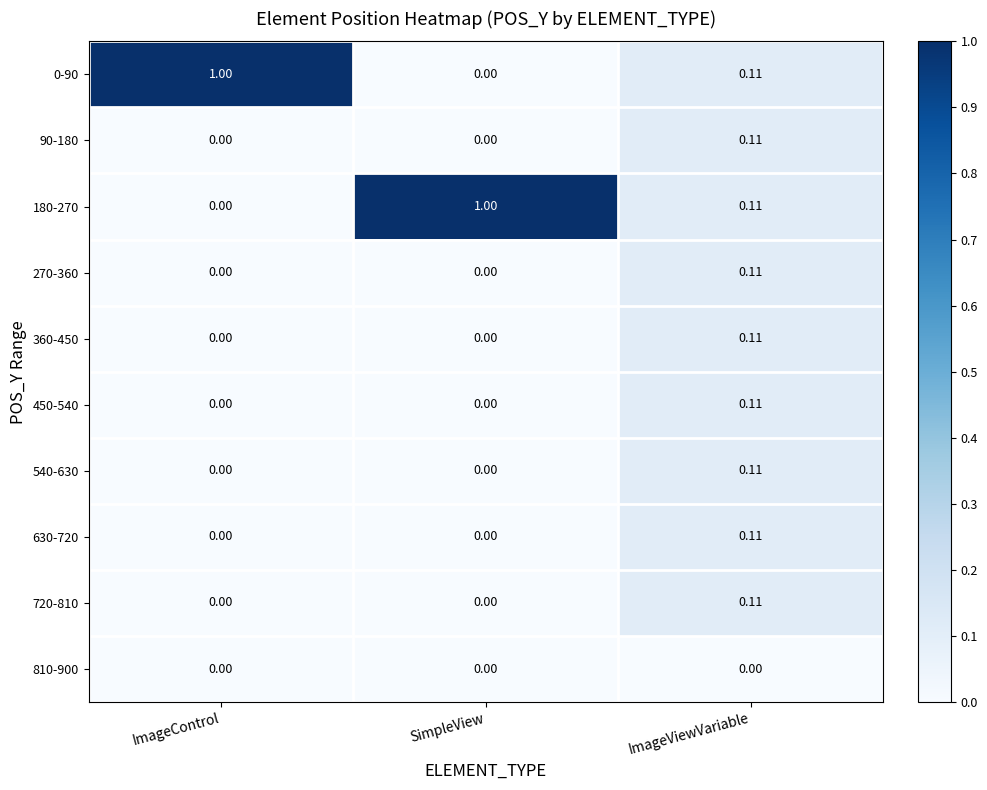

At how many categories does at least one series exceed 0?

3